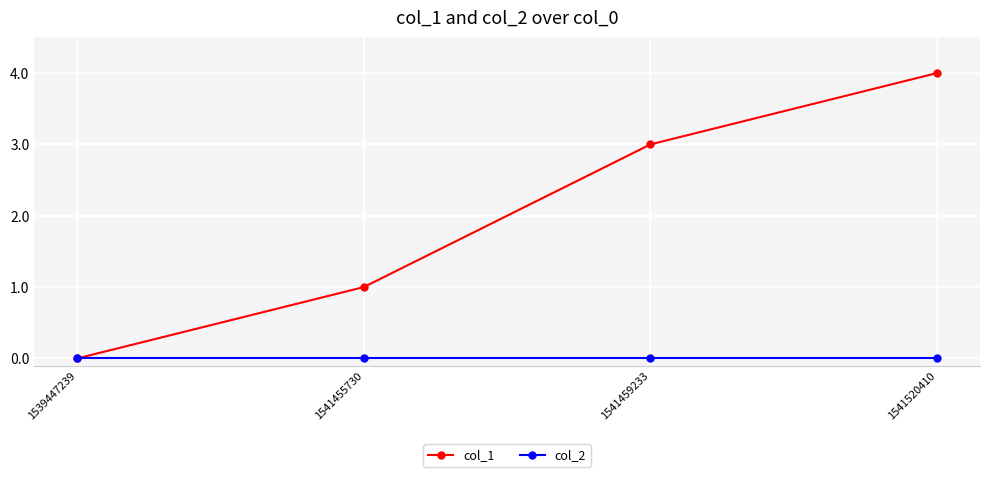

At which category does the chart reach its peak across all series?

1541520410